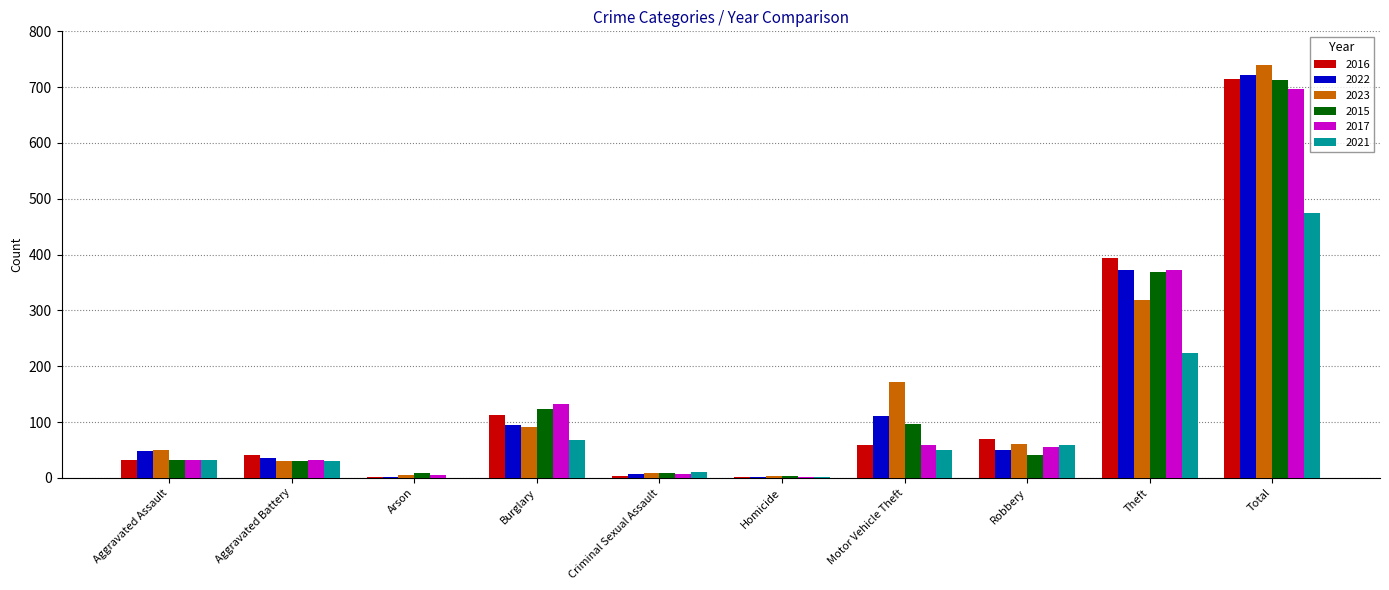

The 2023 series shows 319 at Theft. True or false?

True